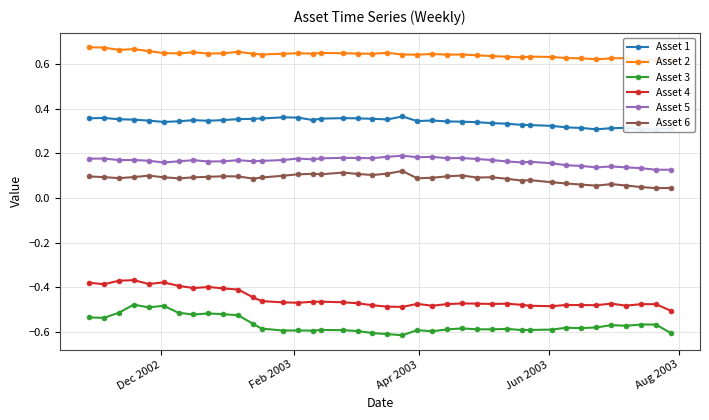

How many Asset 6 values are between 0 and 1?

40